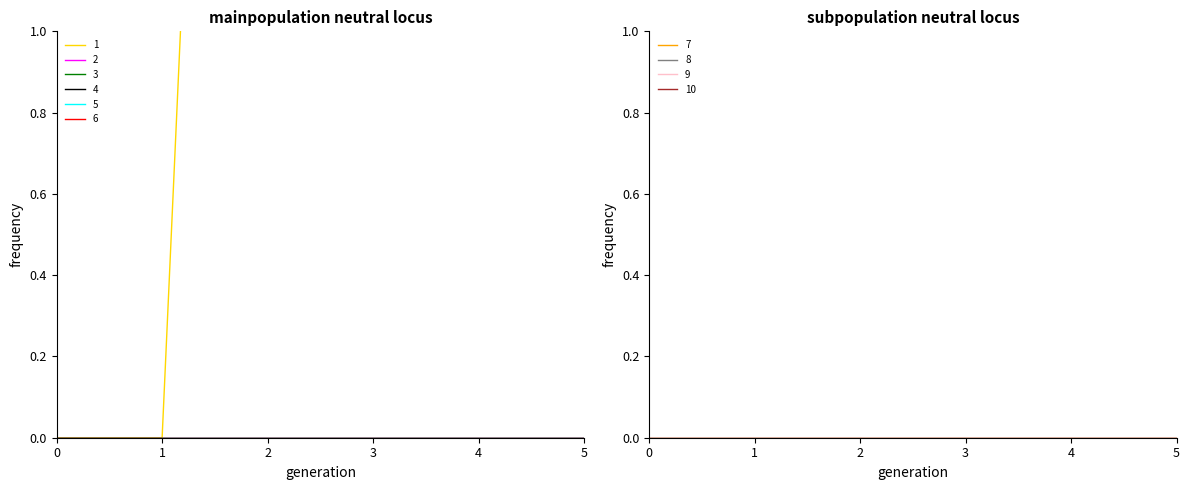

True or false: 2 has more than 0 interior local peaks.

False